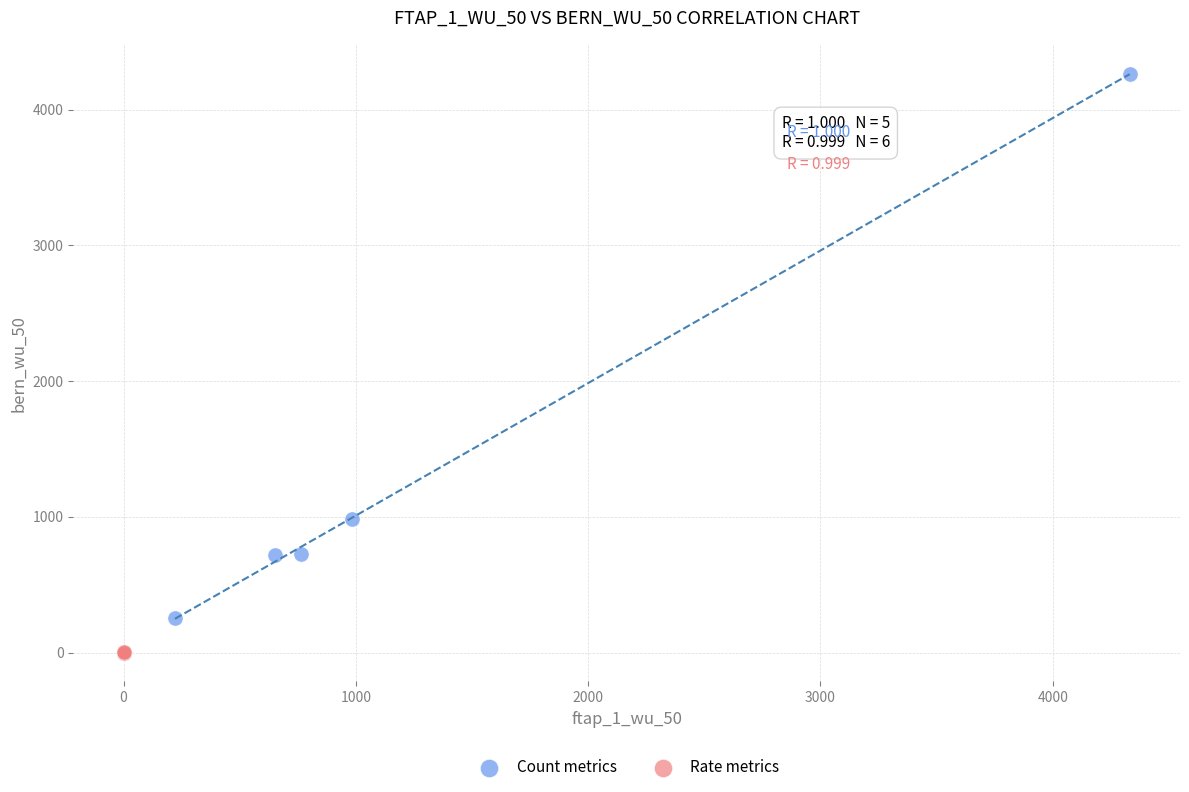

Which series reaches the minimum Y coordinate?

Rate metrics